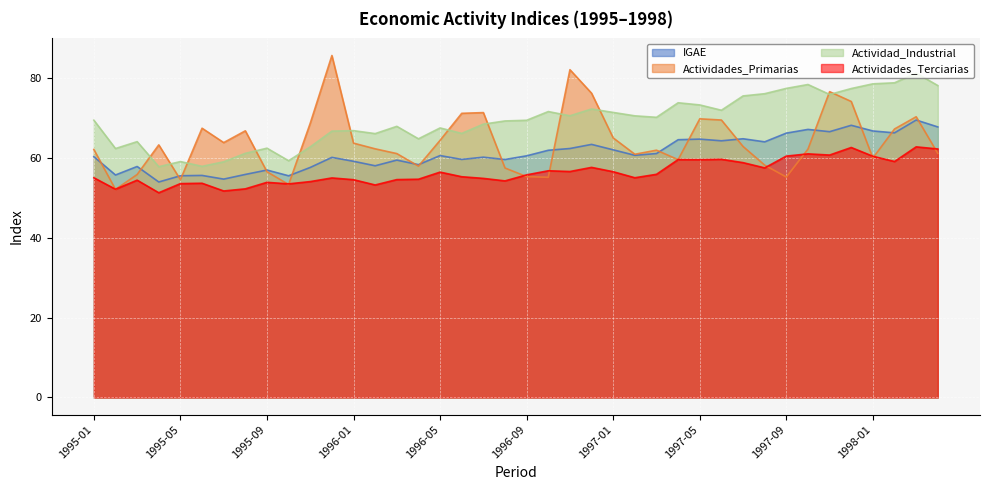

In IGAE, how many points are lower than both neighbors (excluding endpoints)?

13